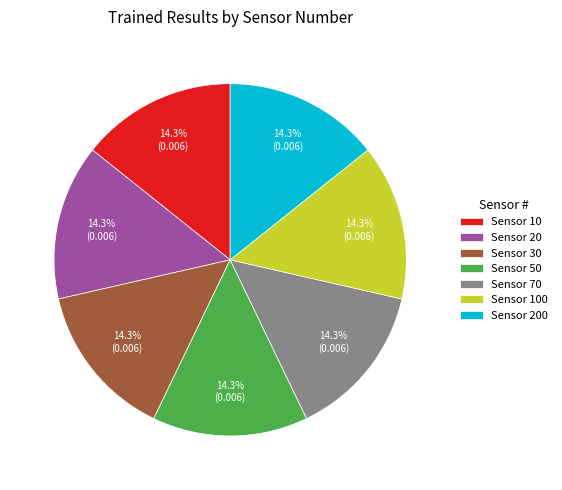

Is there a majority slice in this chart?

No